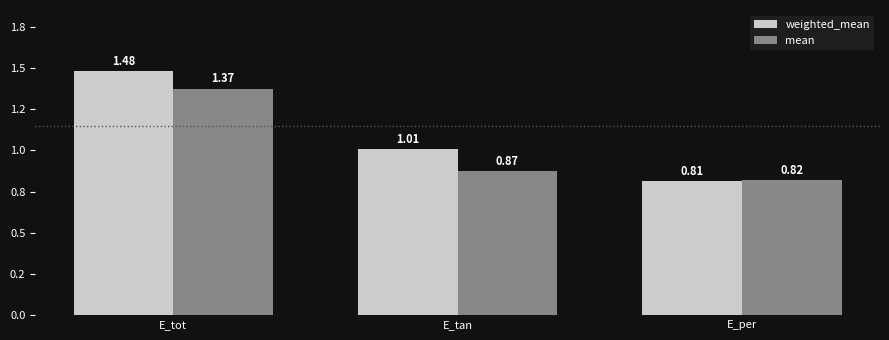

Which has a higher value, E_tot or E_per?

E_tot